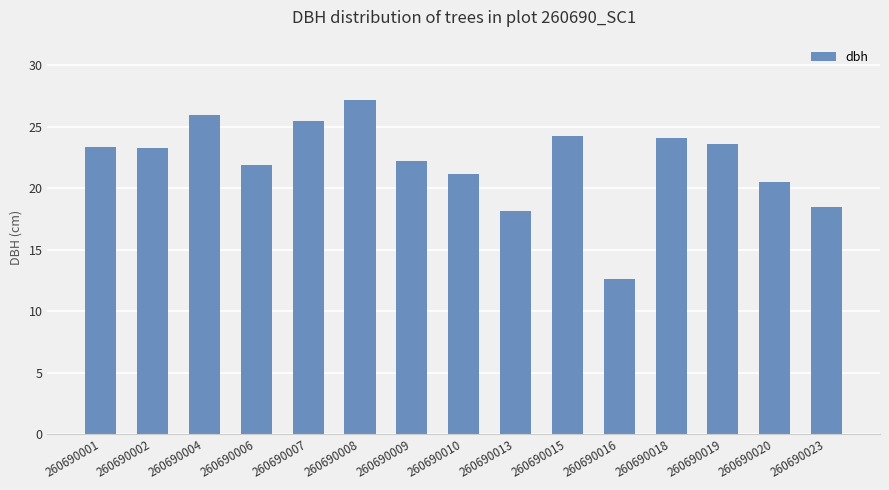

The value at 260690015 is 24.3. True or false?

True